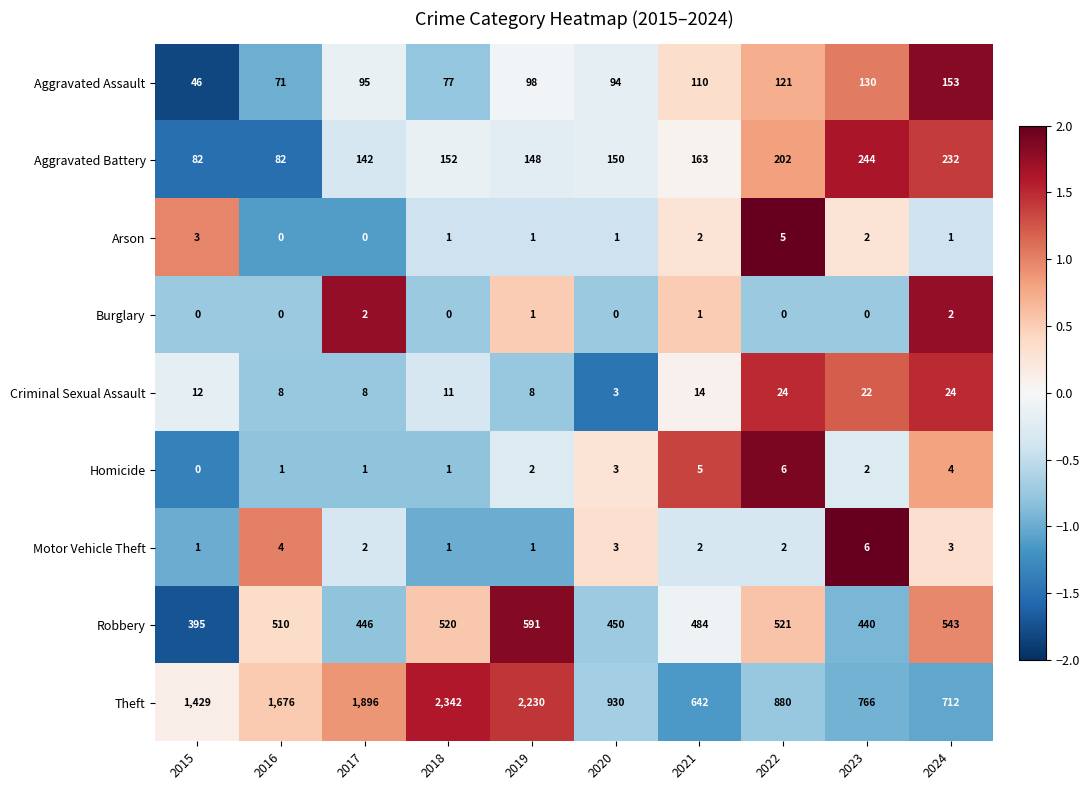

Count the Burglary values in the range 0 to 1.

8